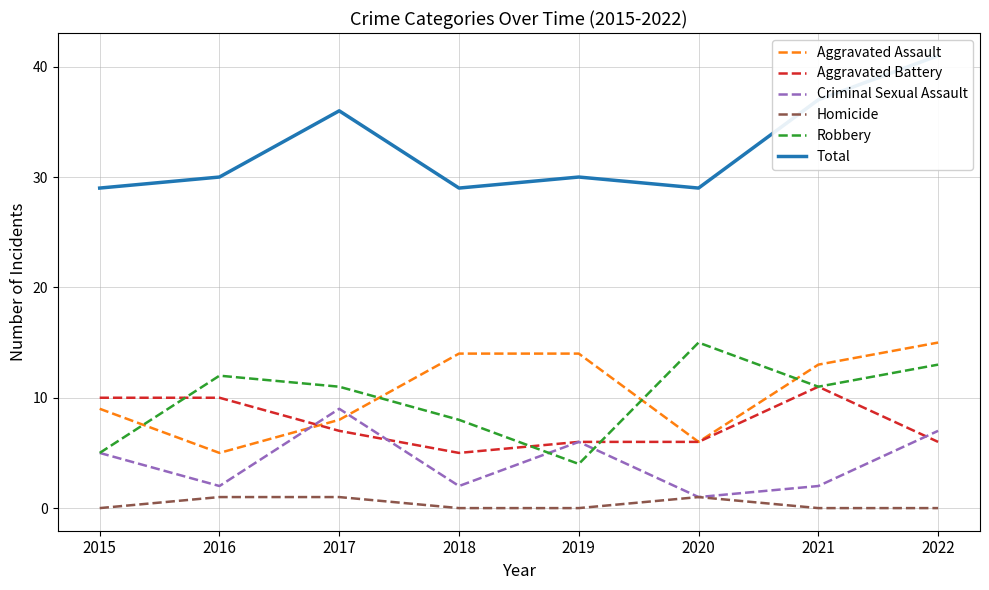

Is the value of Aggravated Battery at 2021 greater than the value of Robbery at 2020?

No